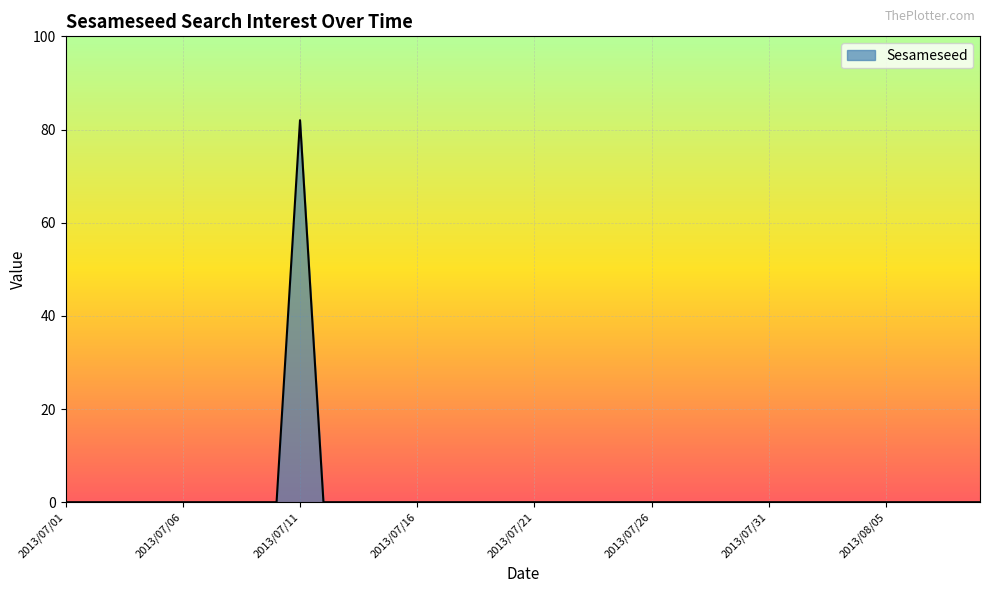

What is the difference between the maximum and minimum values?

82